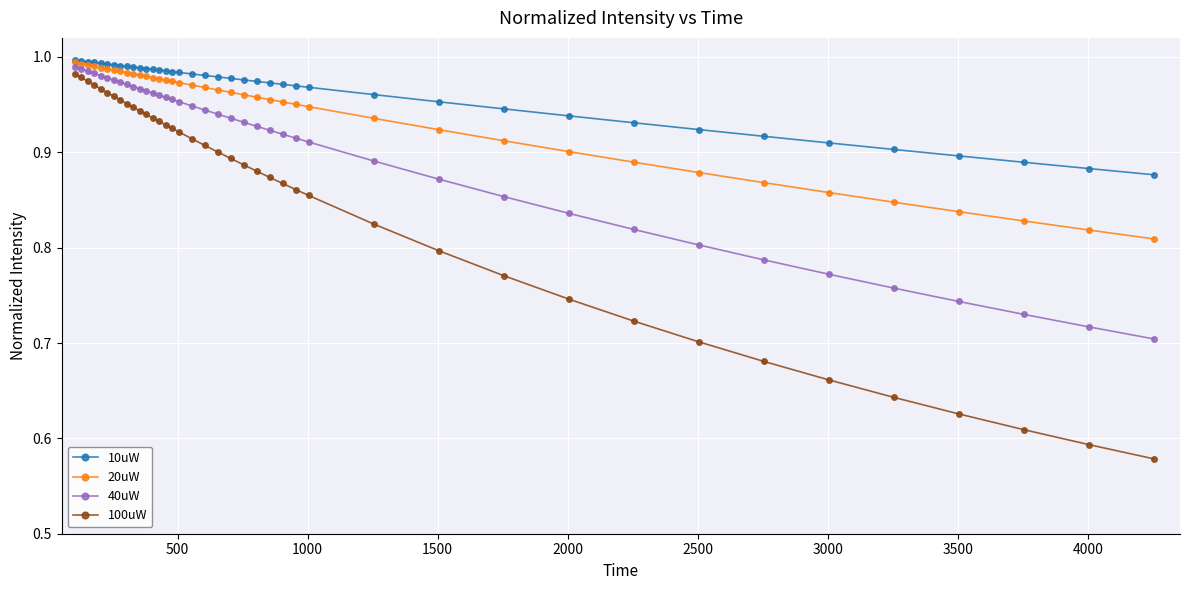

List the series in order of their overall mean, lowest first.

100uW, 40uW, 20uW, 10uW